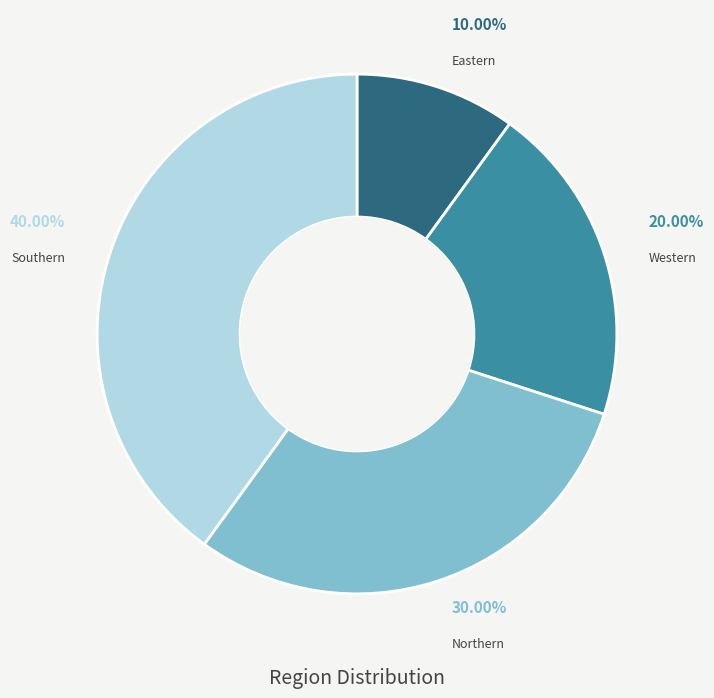

To the nearest percent, what is the difference between the largest and smallest slice percentages?

30%